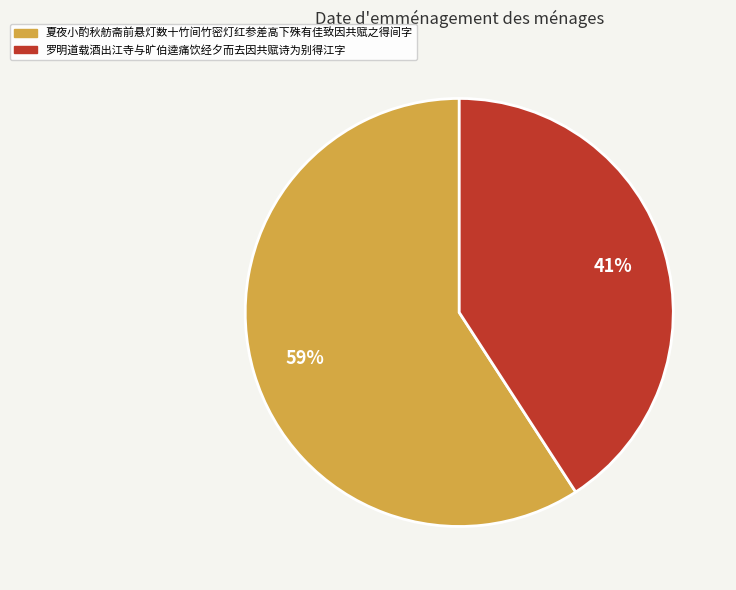

To the nearest percent, what percentage of the pie is 夏夜小酌秋舫斋前悬灯数十竹间竹密灯红参差高下殊有佳致因共赋之得间字?

59%